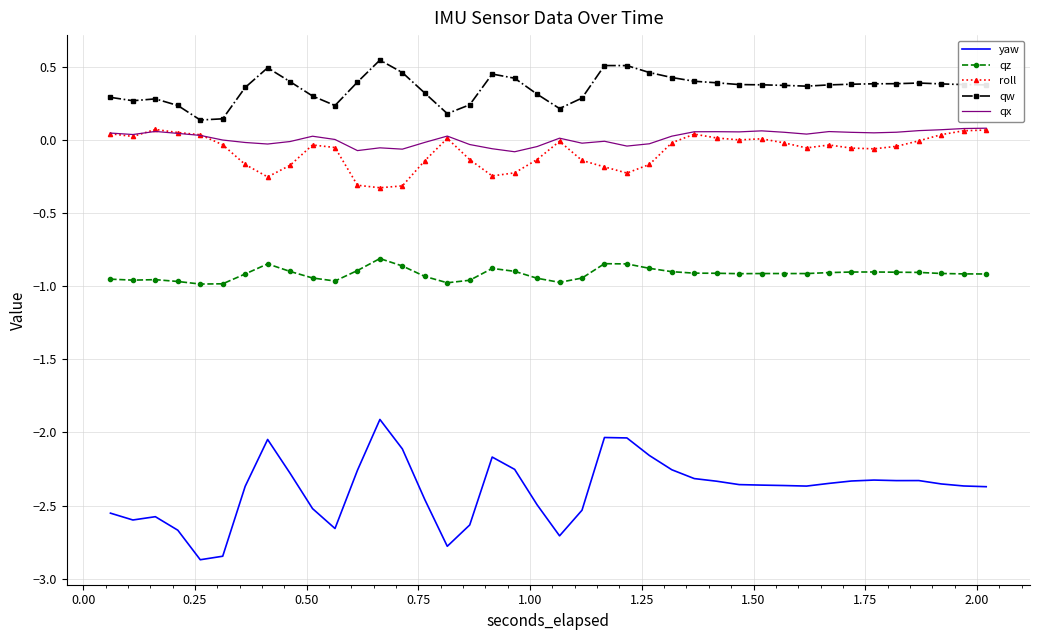

What is the difference between the maximum and minimum values in the yaw series?

1.0